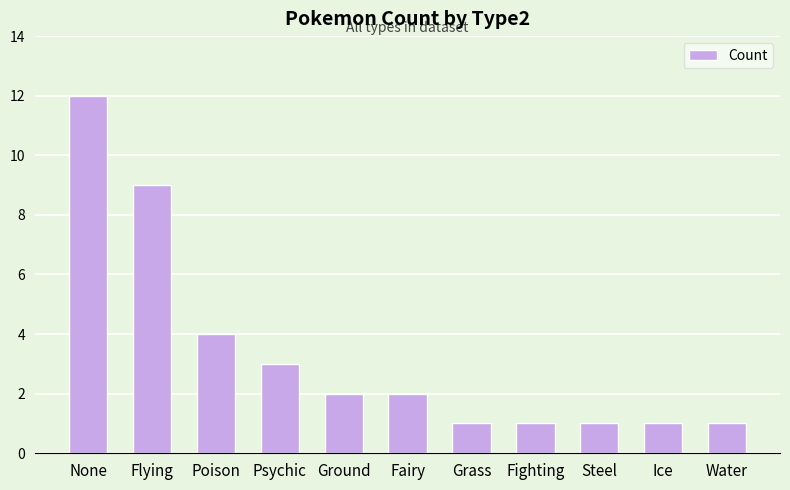

What value does the data have at Fighting?

1